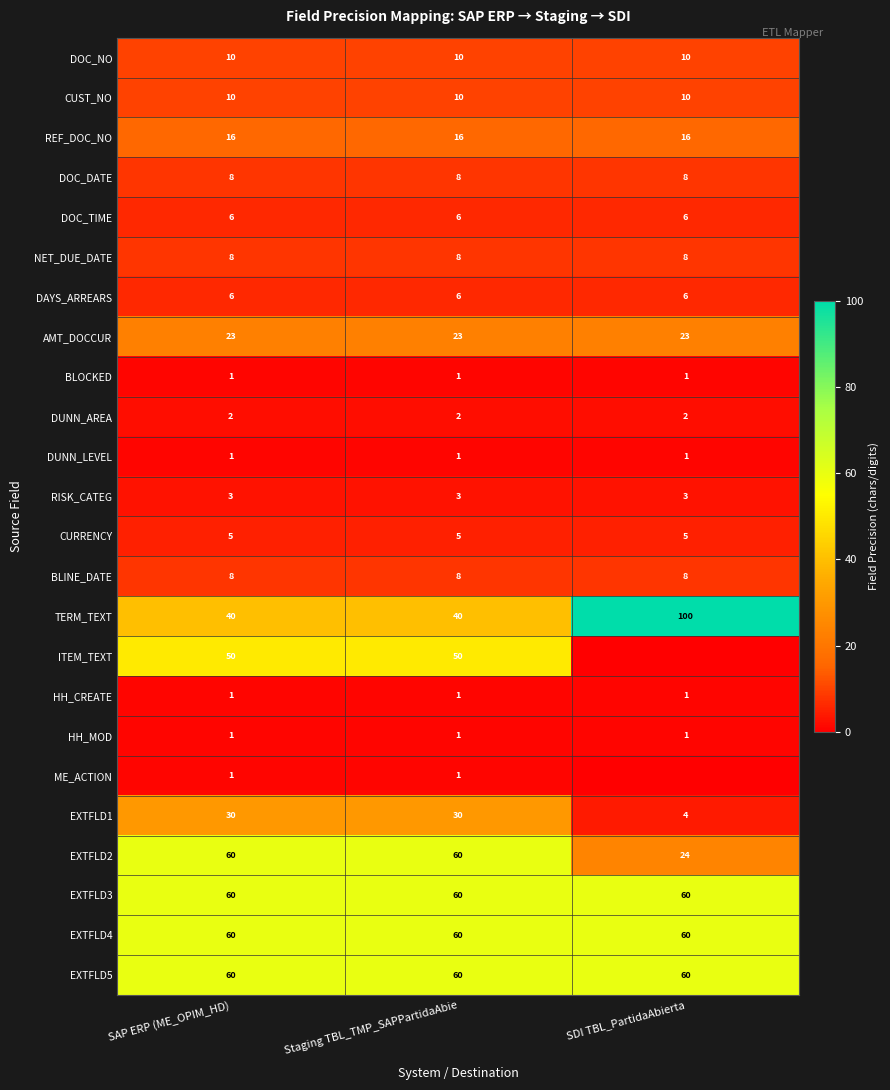

Which has a higher value, Staging TBL_TMP_SAPPartidaAbie or SAP ERP (ME_OPIM_HD)?

Staging TBL_TMP_SAPPartidaAbie